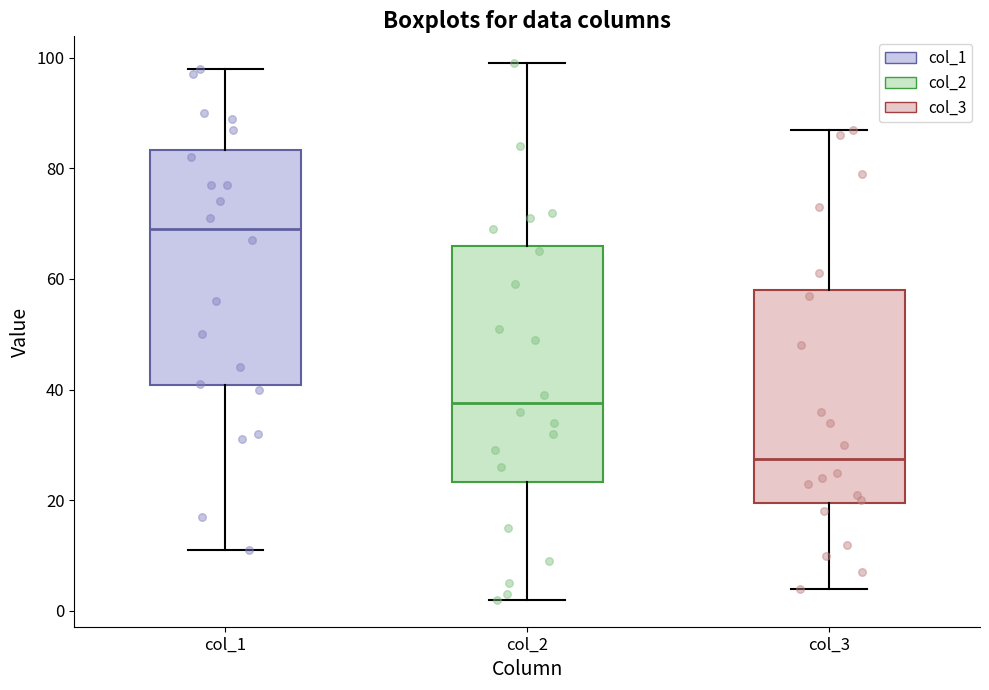

Reading left to right, transcribe this box plot: for each box, give where its median line is, the range the box spans, and where its two whiskers end, as read against the y-axis. The values are not printed on the chart, so give them approximately, as read against the axis.

col_1: median 70, box 40 to 84, whiskers 12 to 98
col_2: median 38, box 24 to 66, whiskers 2 to 100
col_3: median 28, box 20 to 58, whiskers 4 to 88